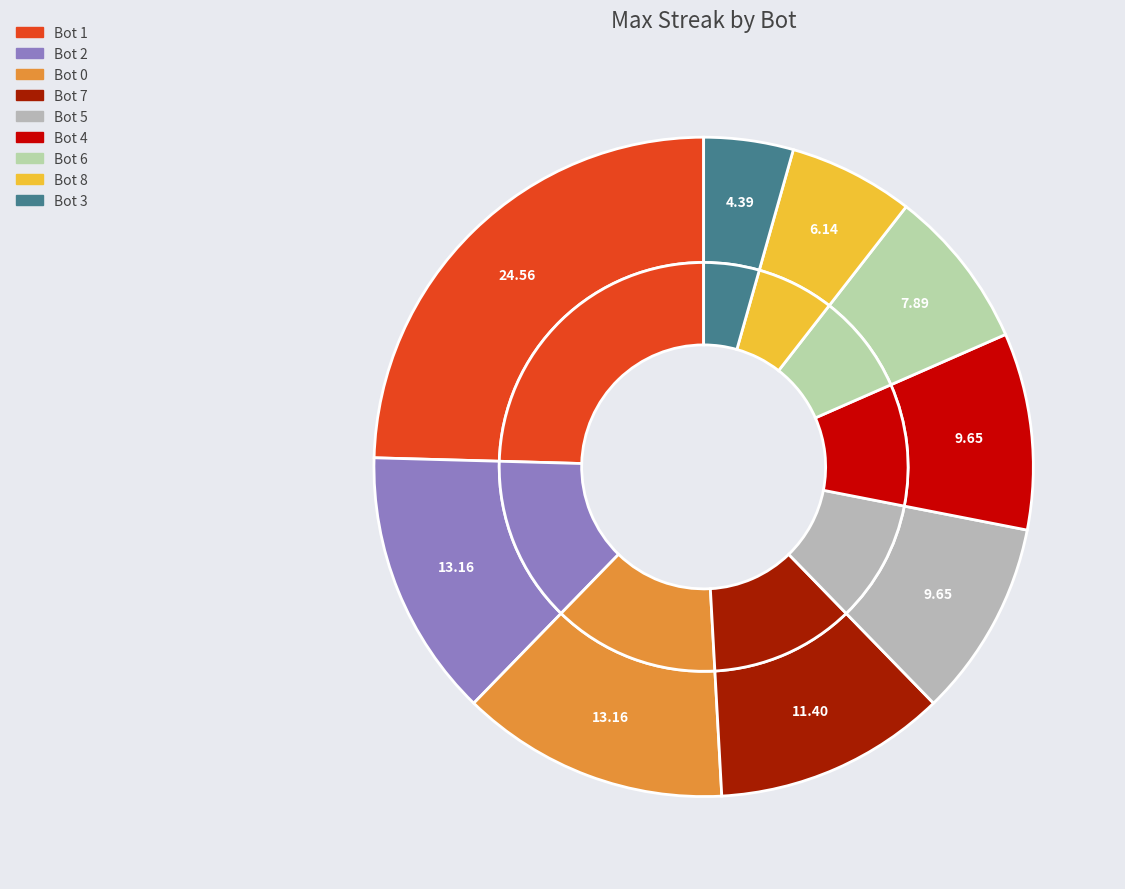

To the nearest percent, what is the average slice percentage?

11%